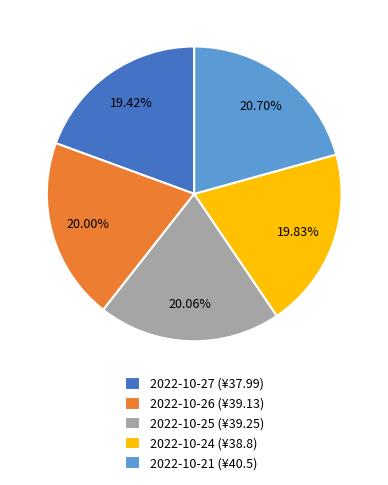

What percentage is the 2022-10-25 slice, to the nearest percent?

20%